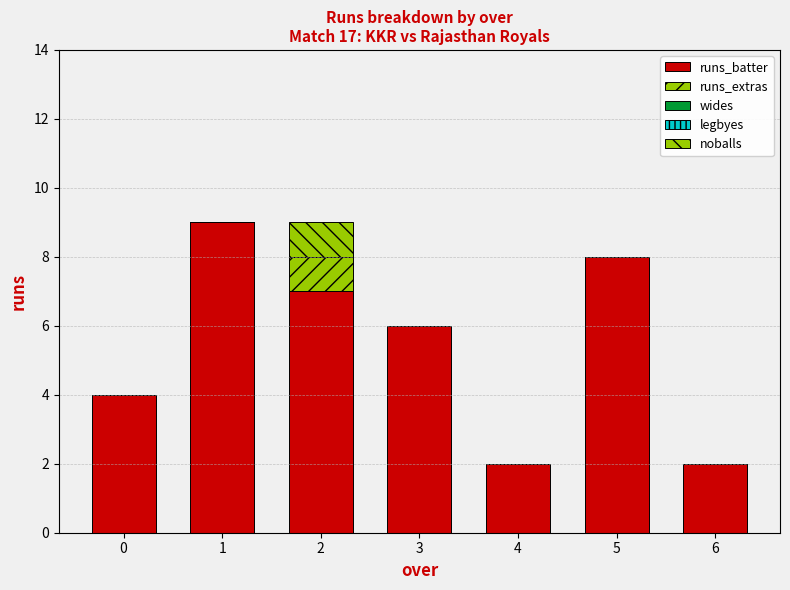

Which series has the largest range (max minus min)?

runs_batter